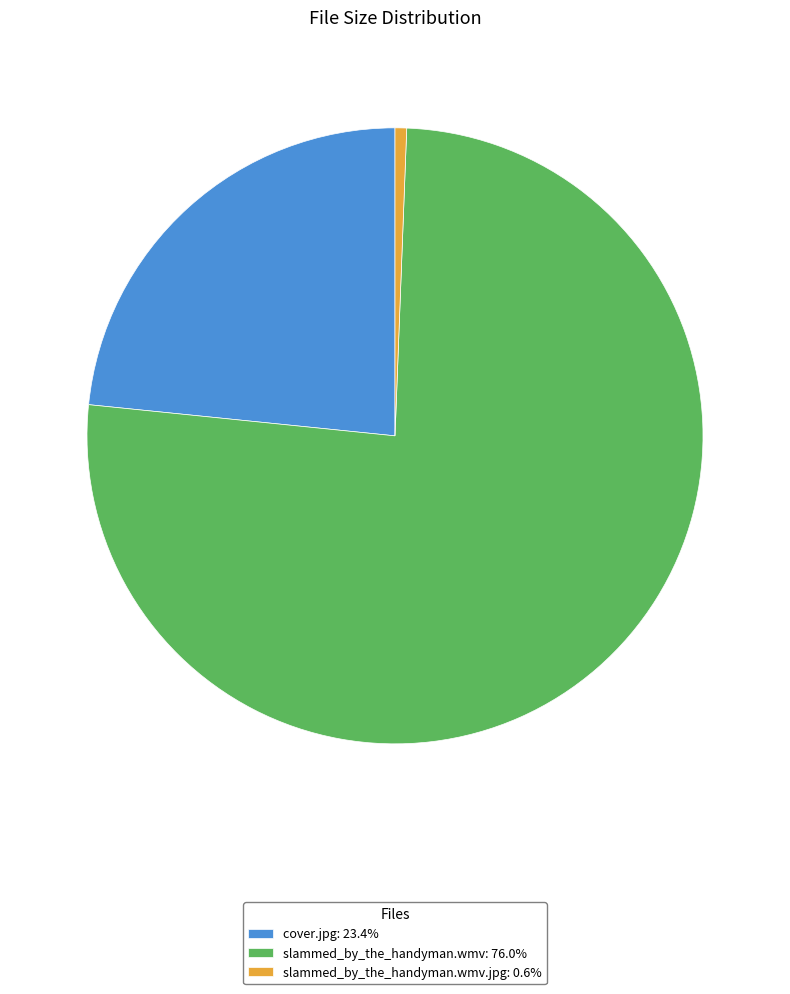

How many slices are in this pie chart?

3